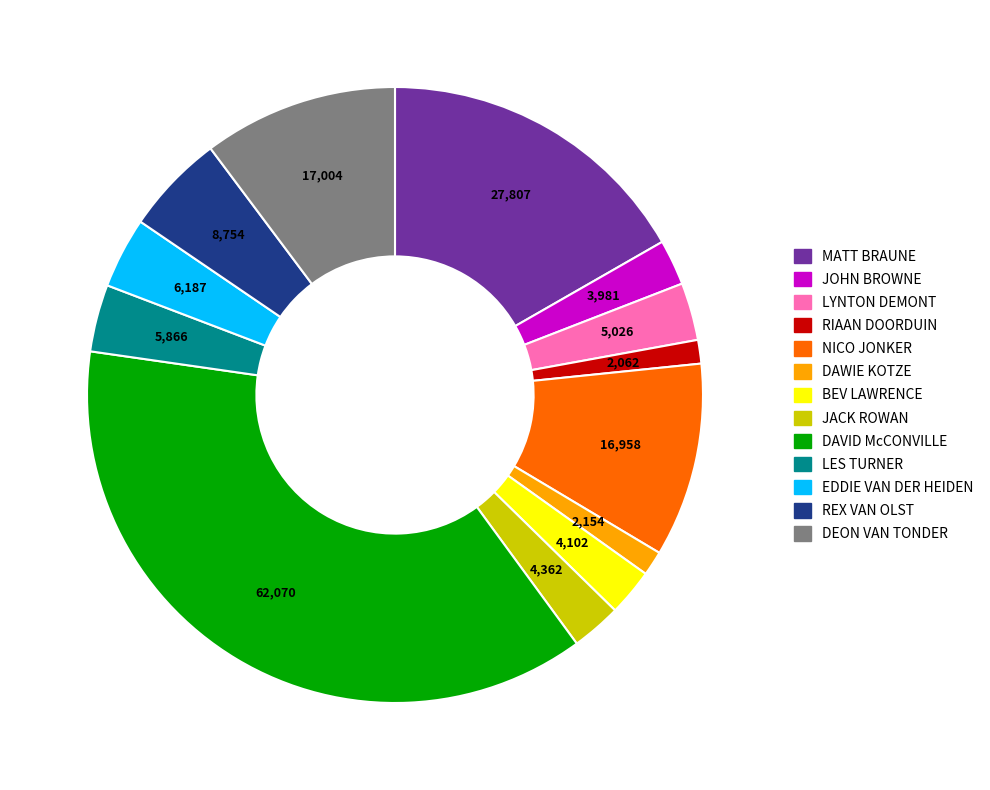

How many segments does this pie chart have?

13